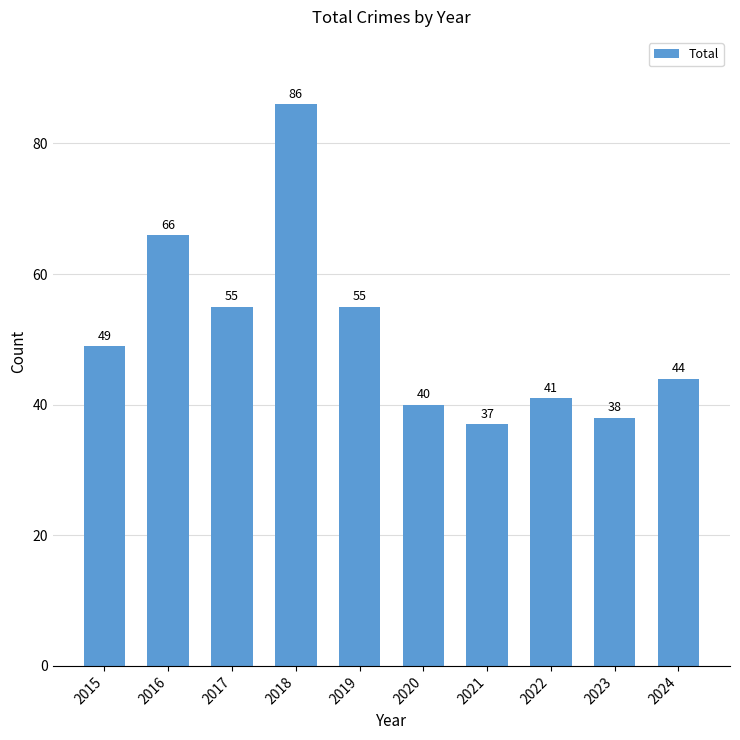

Approximately how many times larger is the value at 2022 compared to 2020?

1.0